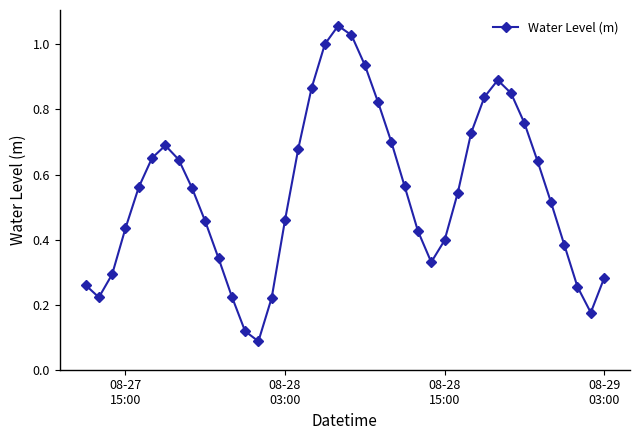

What is the sum of all values?

21.9